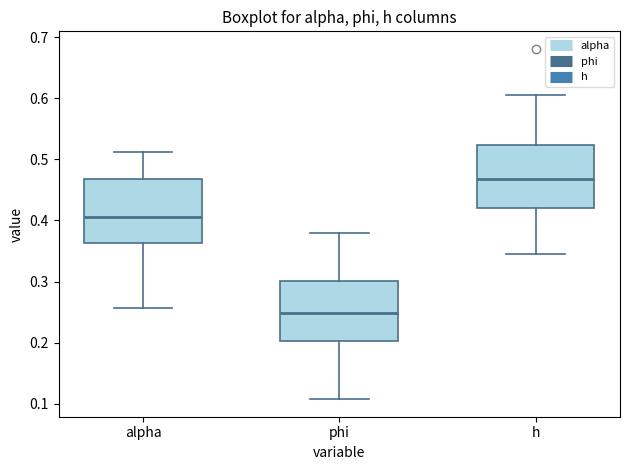

Which box's median line is the highest?

h